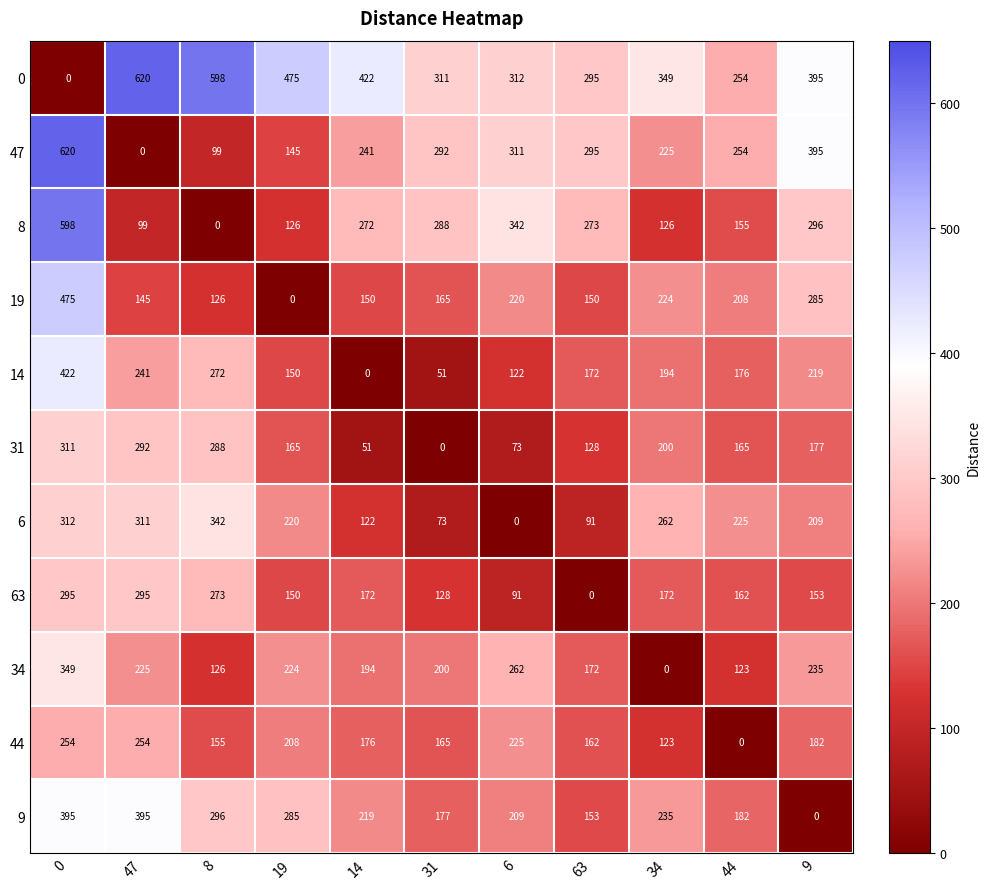

Is it true that 0 equals 1003 at 8?

False